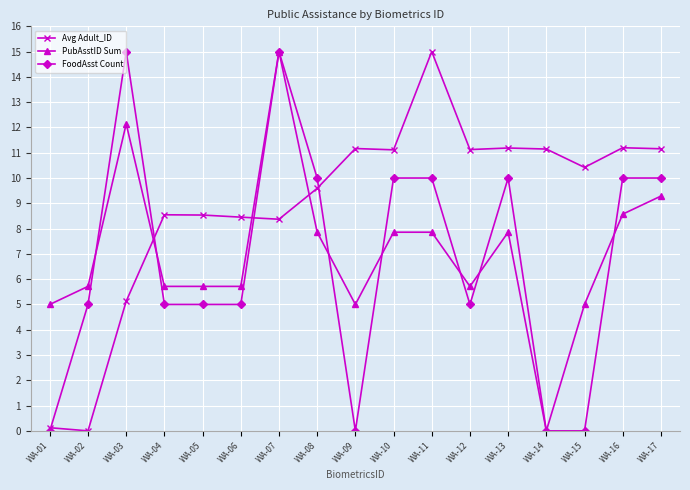

What is the difference between the maximum and second lowest values in the Avg Adult_ID series?

14.9